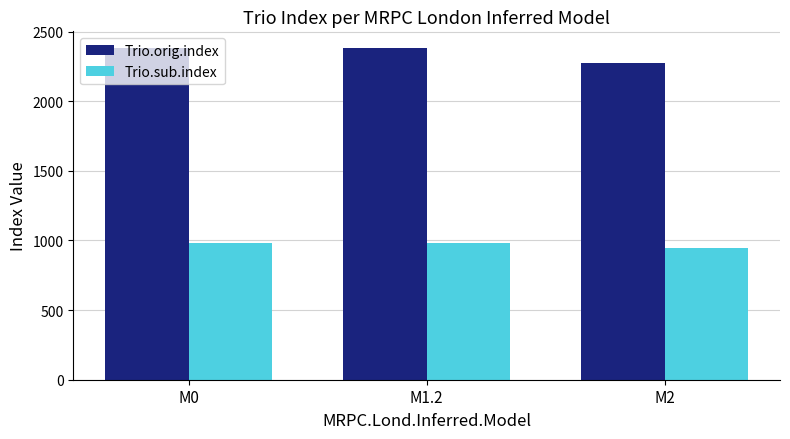

Does the chart contain any negative values?

No